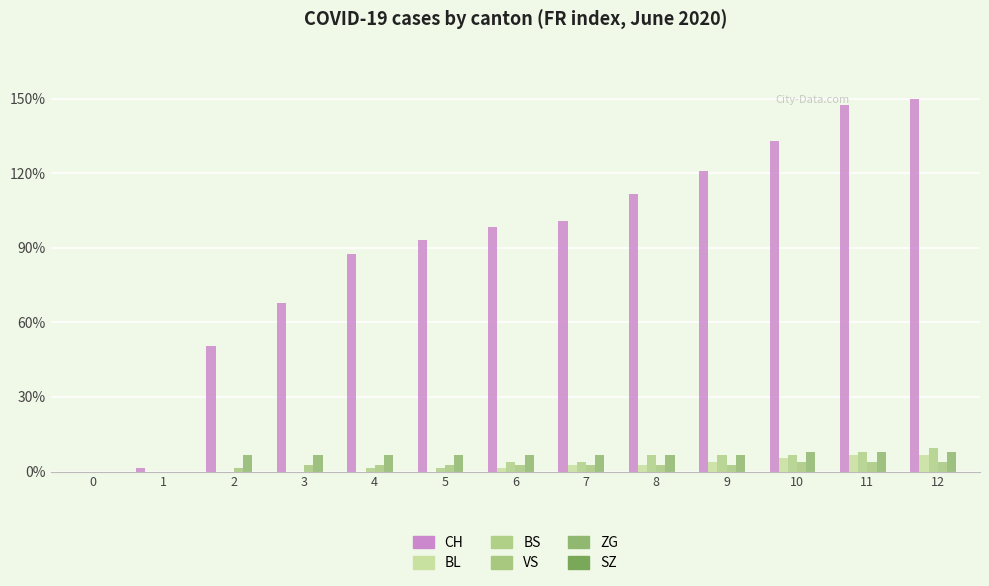

Are the bars horizontal?

No